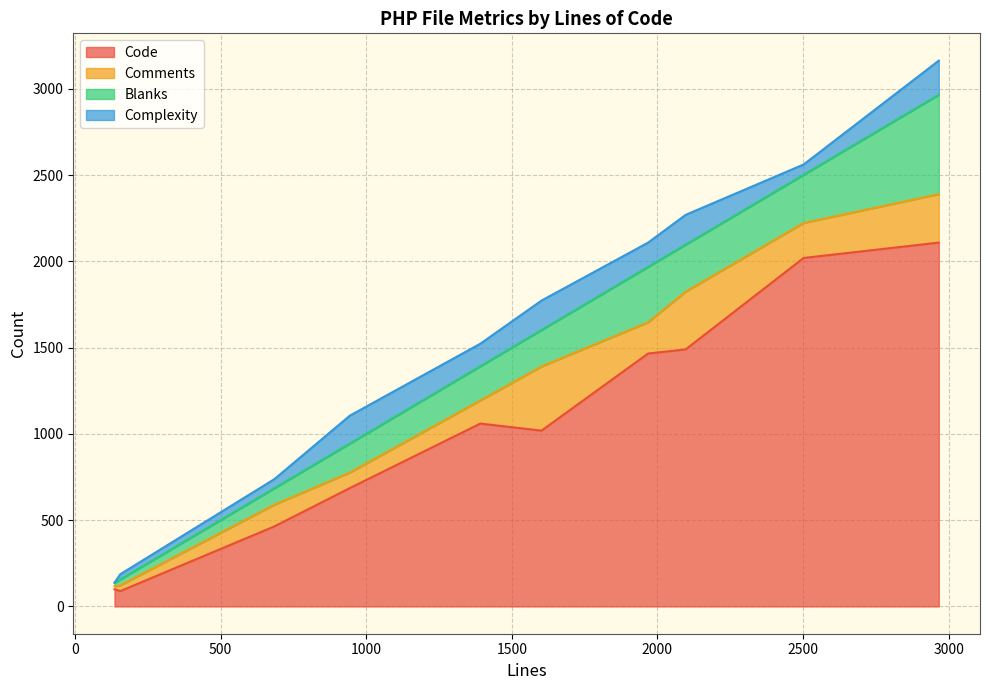

At which category does Blanks reach its first local valley?

156